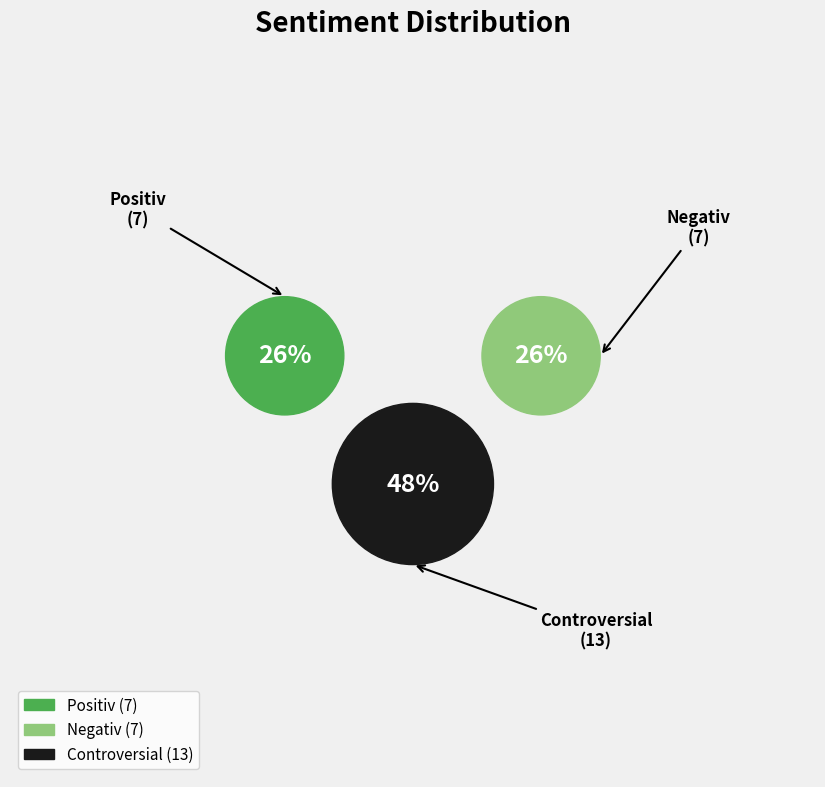

Does Negativ account for over 50% of the chart?

No